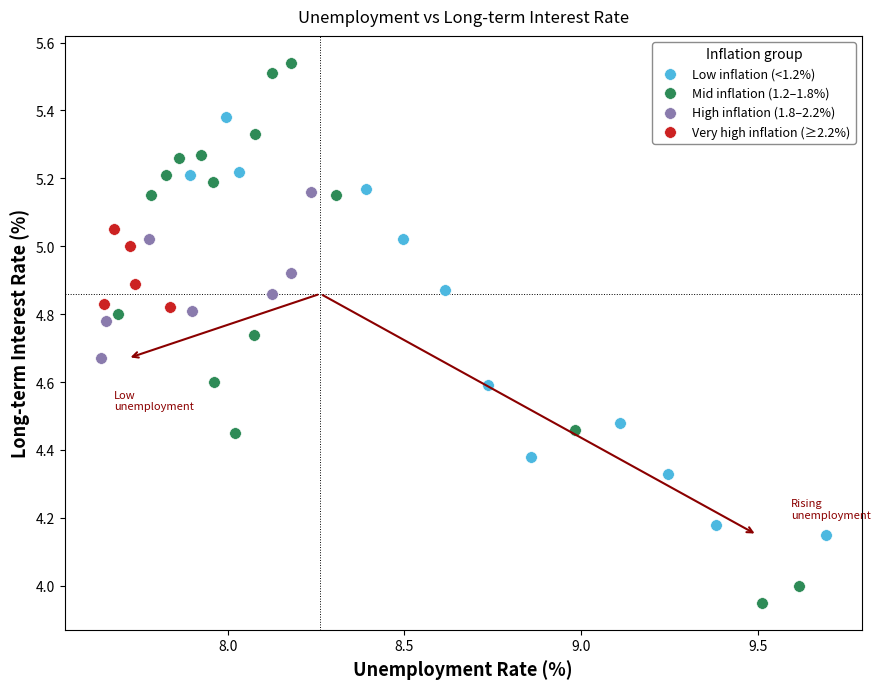

Which series reaches the minimum Y coordinate?

Mid inflation (1.2–1.8%)